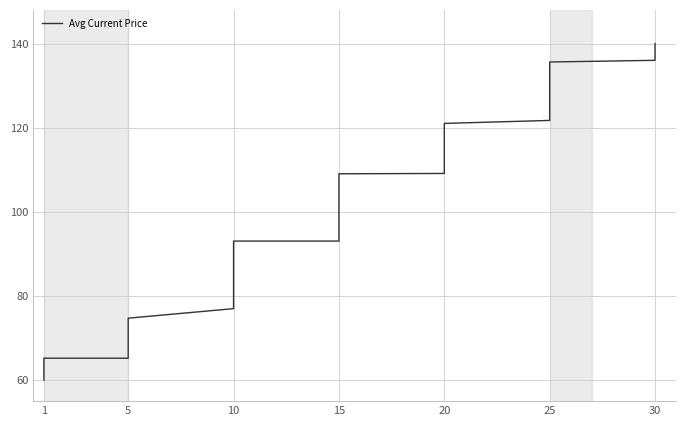

At which category does the chart reach its minimum across all series?

1